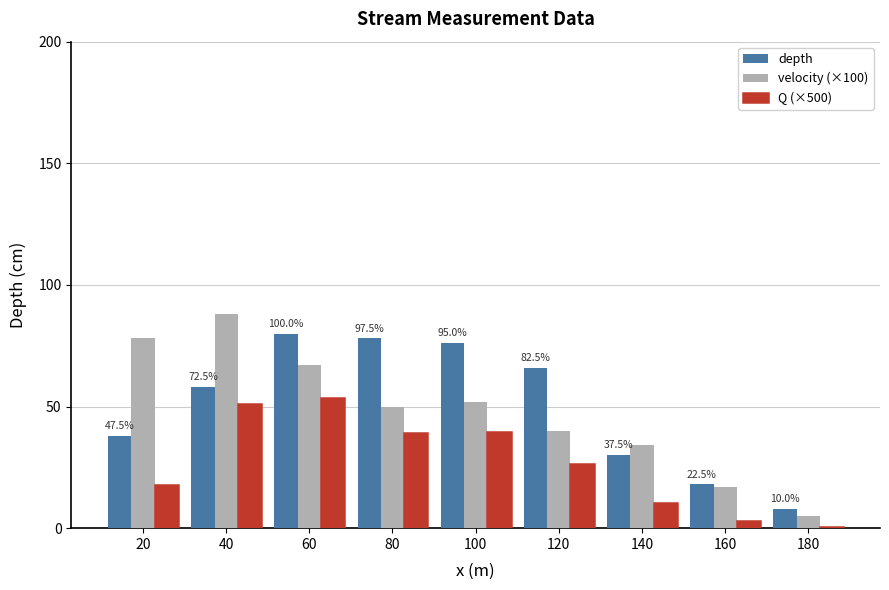

True or false: depth has a value of 31.8 at 160.

False